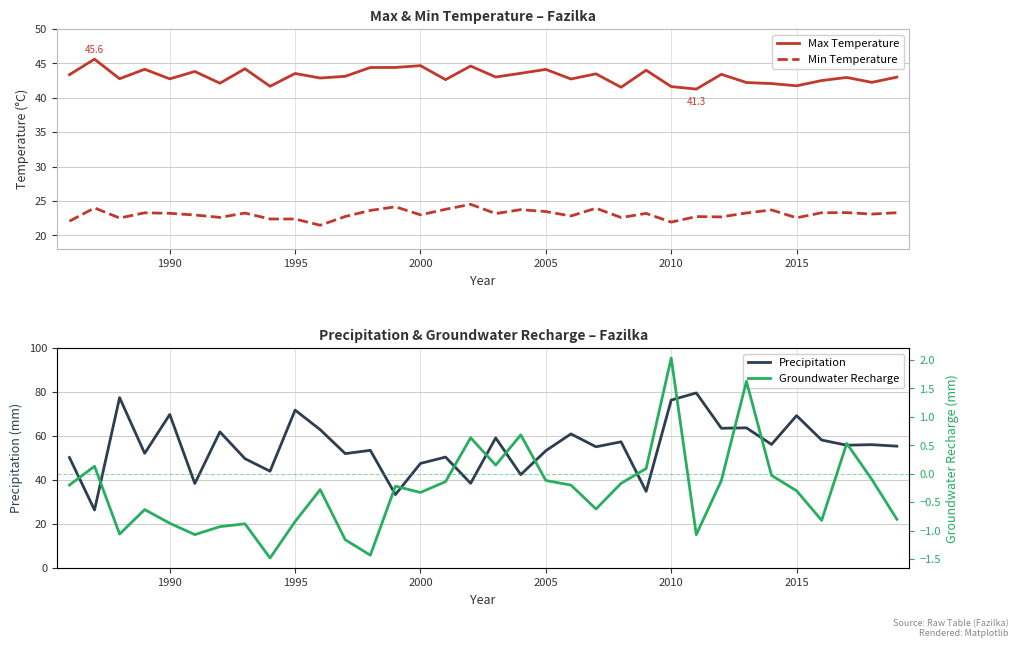

True or false: Max Temperature has a value of 13.2 at 2005.

False